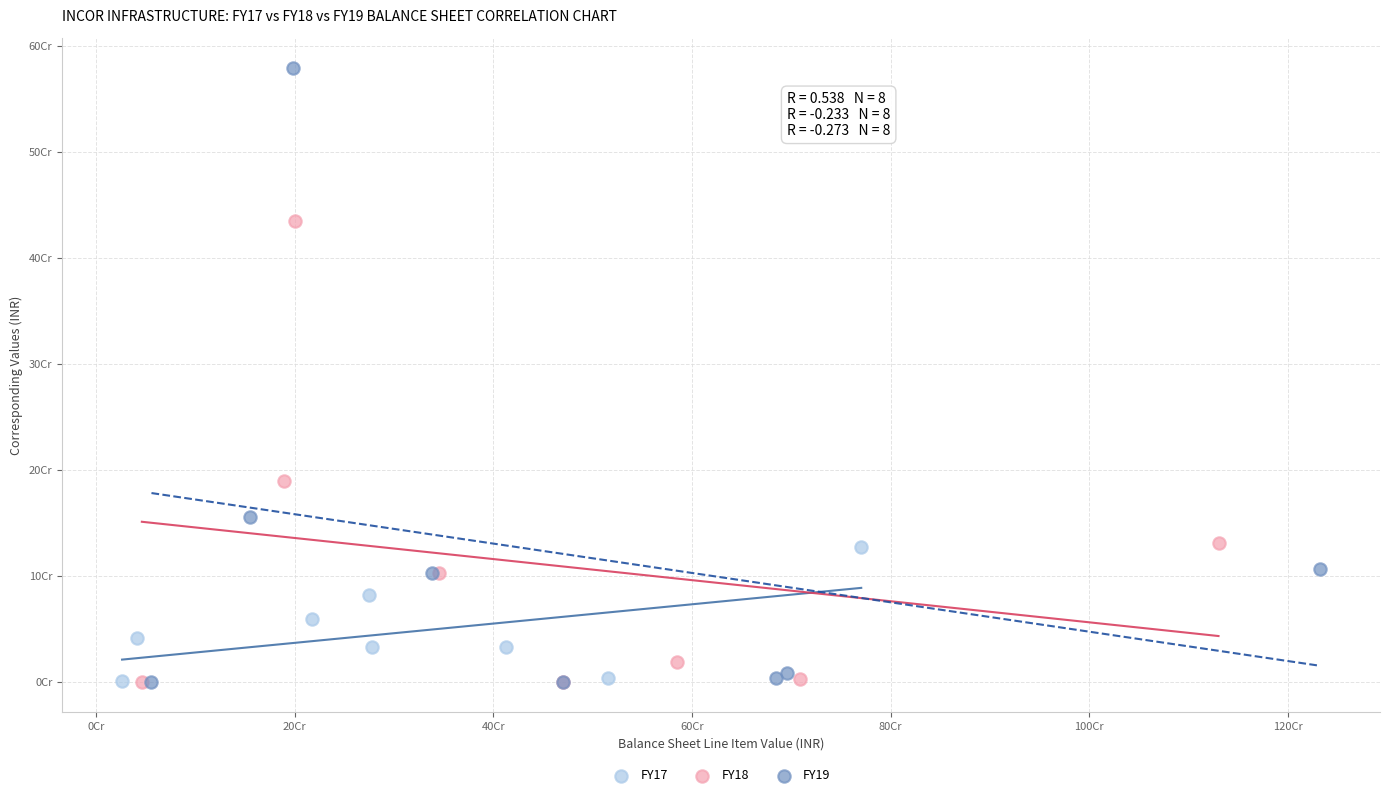

Which series has the widest spread of Y values?

FY19